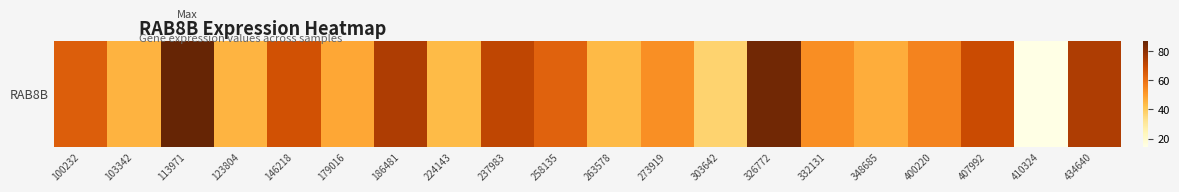

What is the approximate value at 123804?

45.0